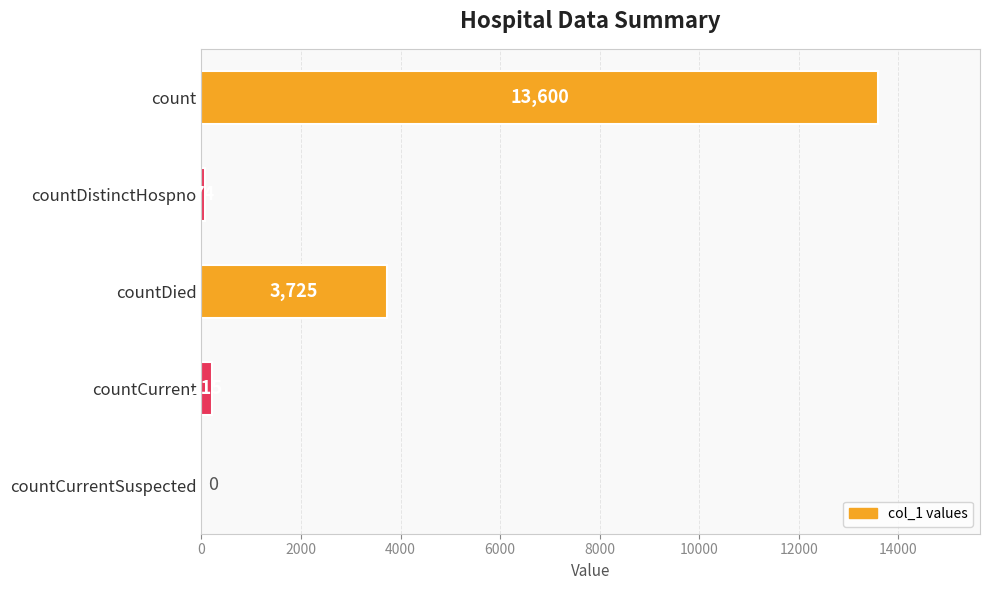

What is the greatest value displayed?

13600